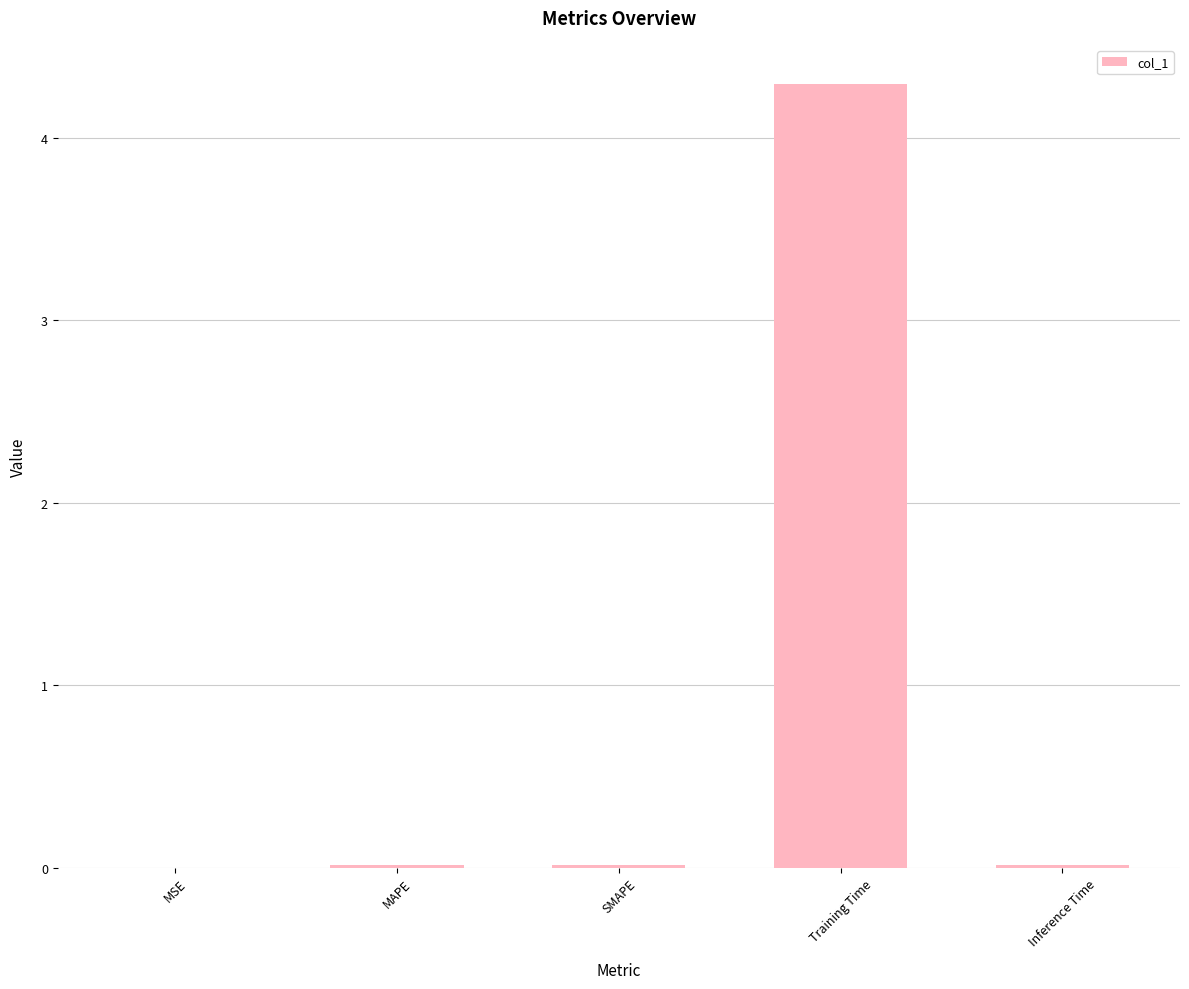

The chart shows a value of 0.0 at SMAPE. True or false?

True